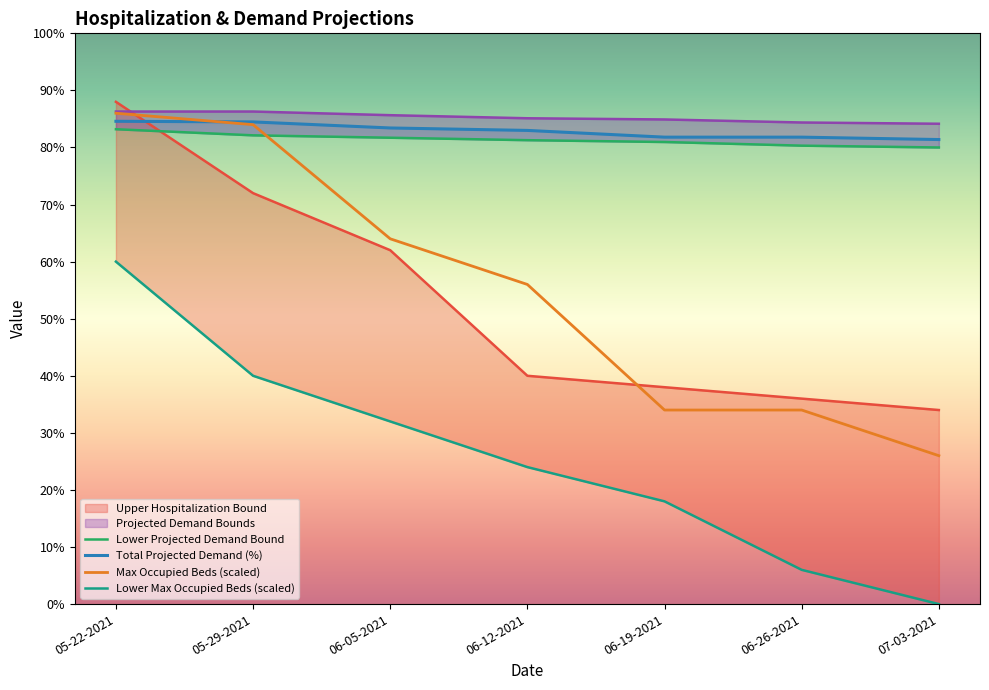

At how many categories does at least one series exceed 66?

7